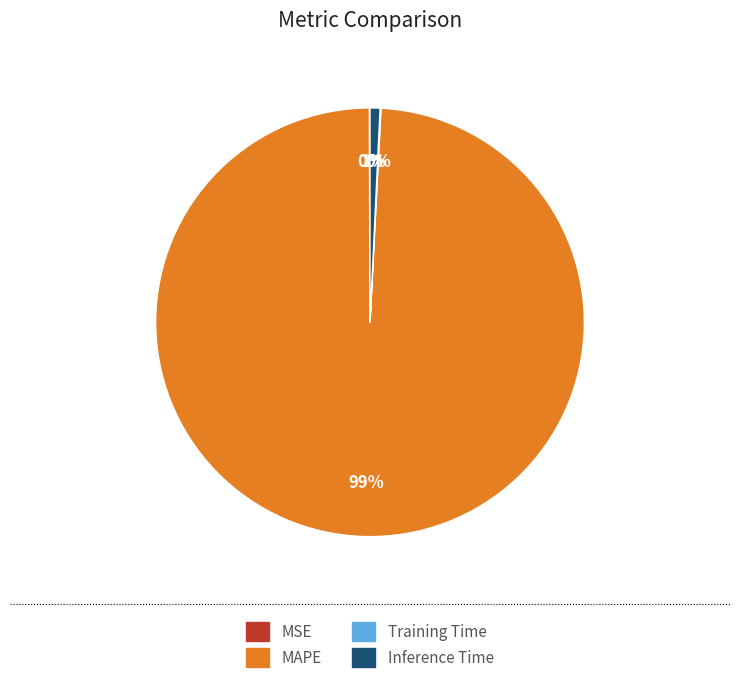

Is there any slice that represents more than half of the pie?

Yes